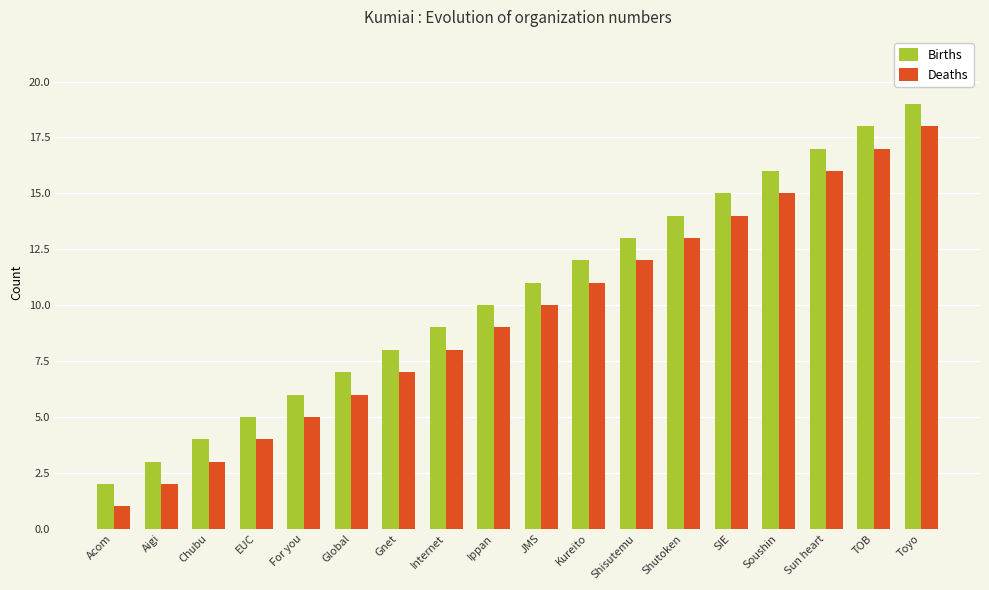

What is the difference between the highest and lowest values at JMS?

1